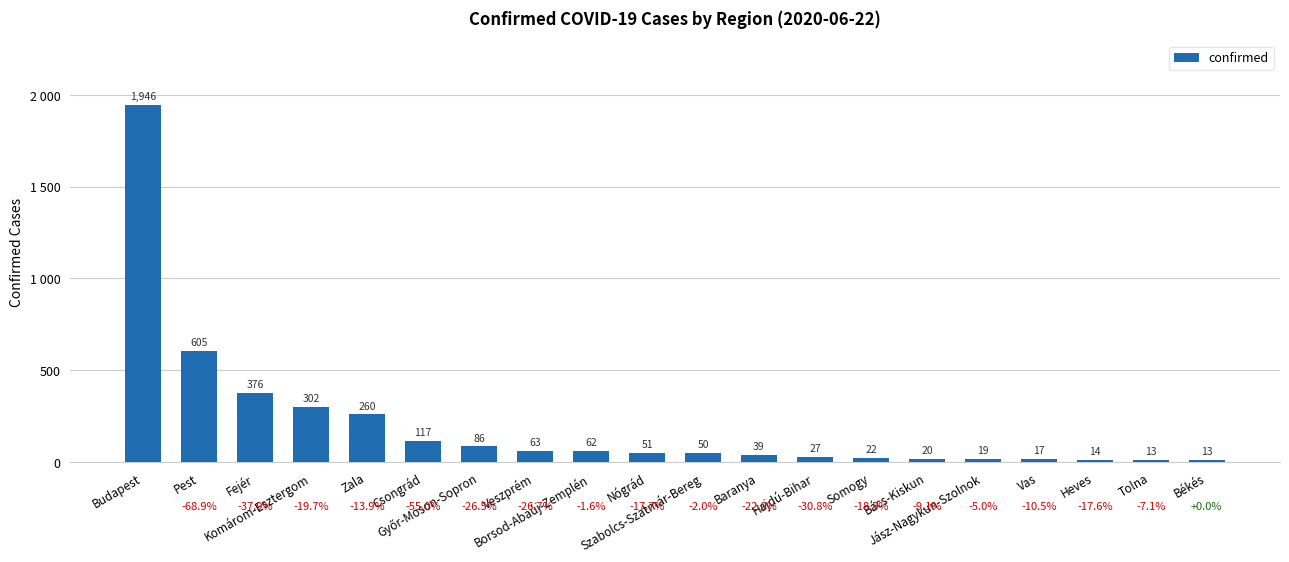

Between Vas and Somogy, which is larger?

Somogy